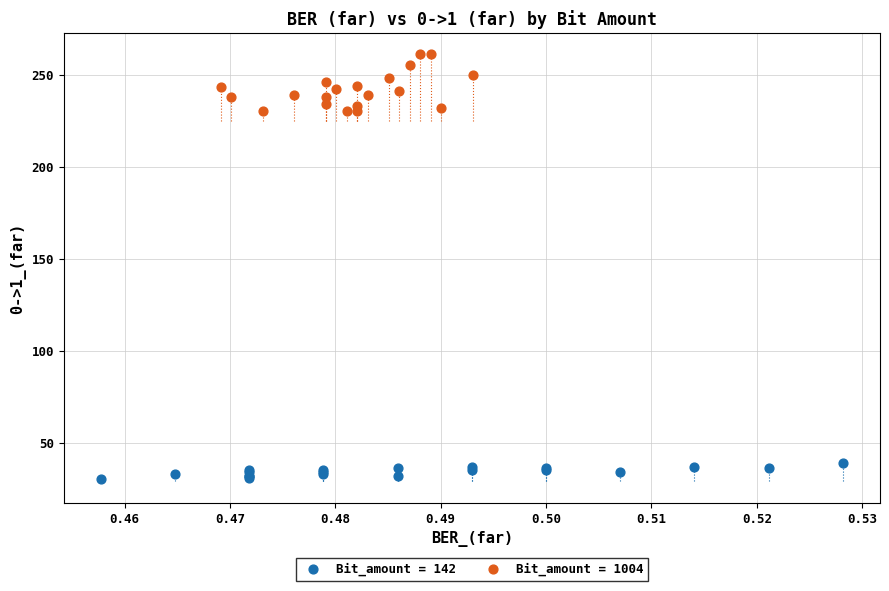

Which series reaches the minimum Y coordinate?

Bit_amount = 142